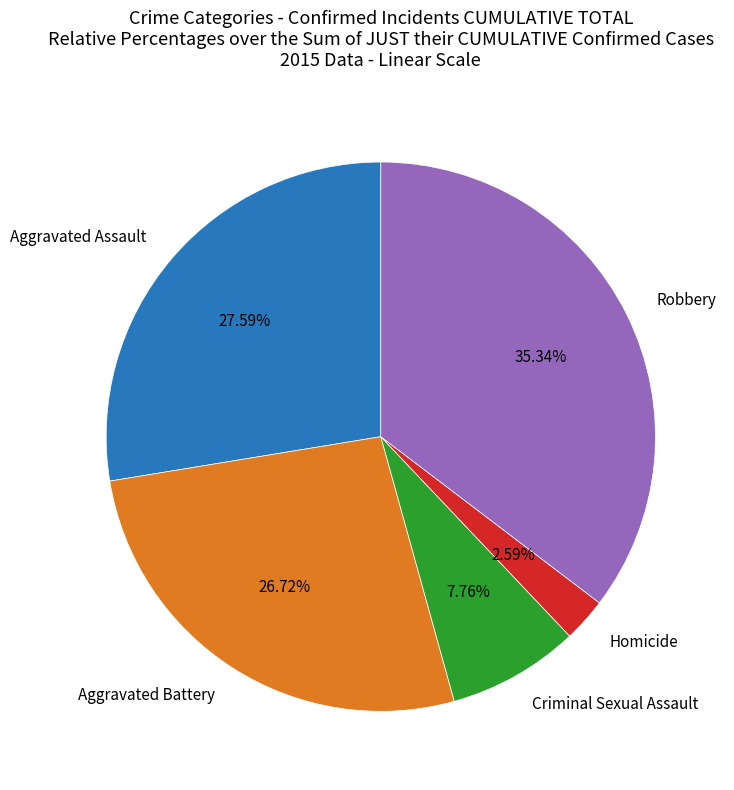

How much of the chart is everything except Aggravated Assault?

72.4%